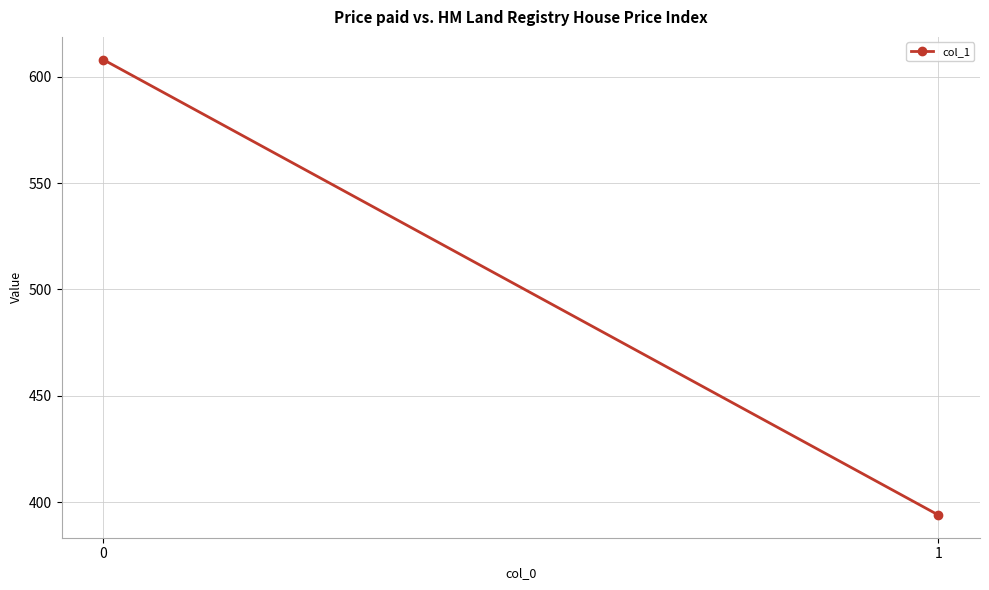

Reading left to right, extract all data points from this chart.

0=608	1=394